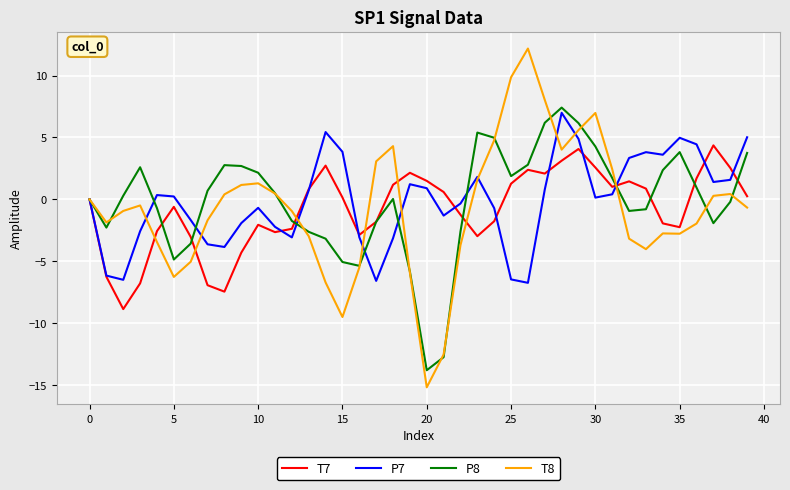

Which series has the widest spread of values?

T8